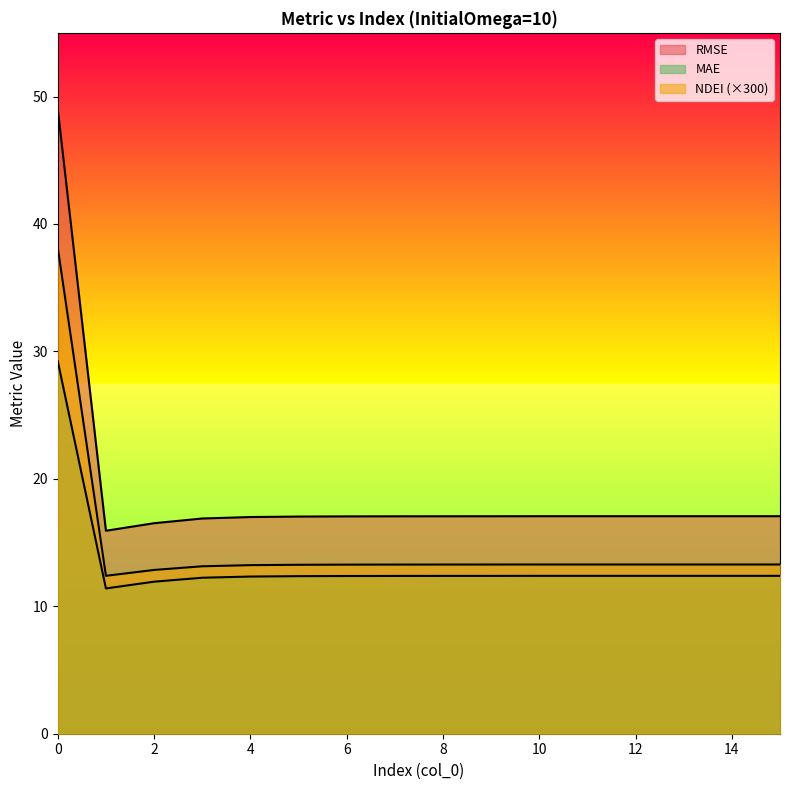

At 7, list the series in order from largest to smallest.

NDEI, RMSE, MAE